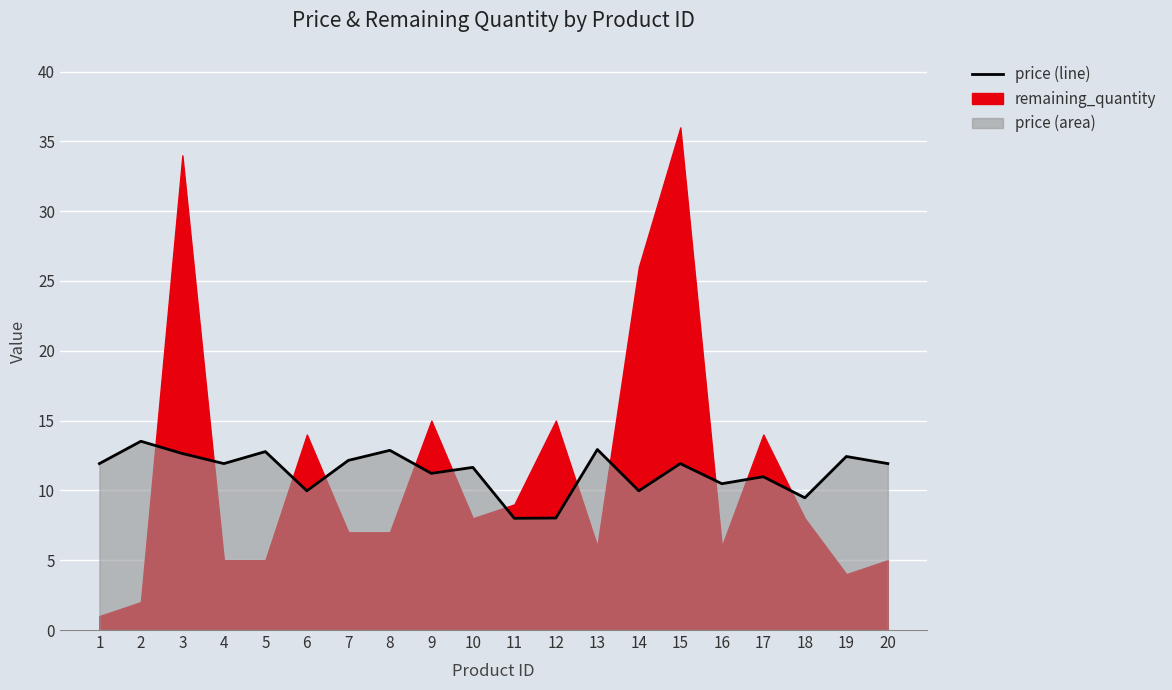

Which category has the highest value across all series?

2